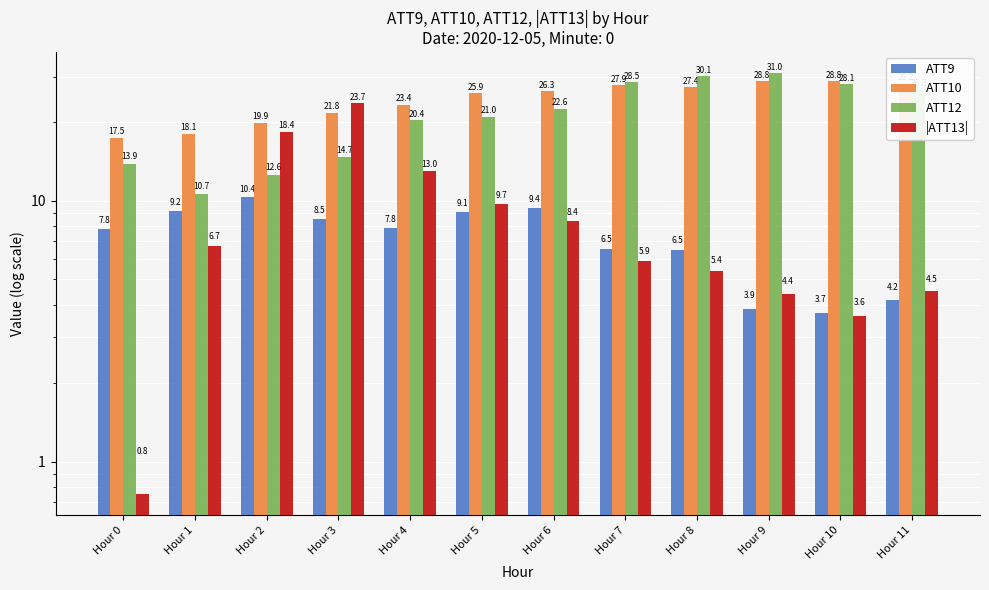

Where does the ATT12 series first go above 22?

Hour 6